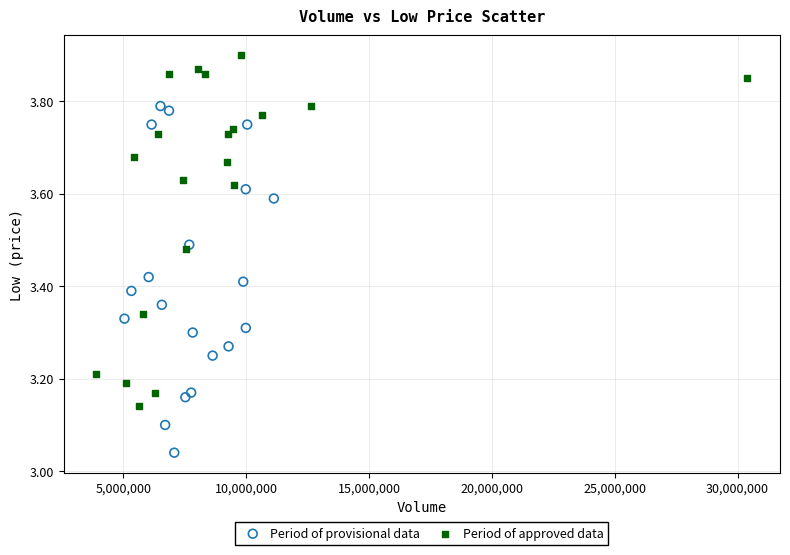

Which series contains the highest Y value?

Period of approved data